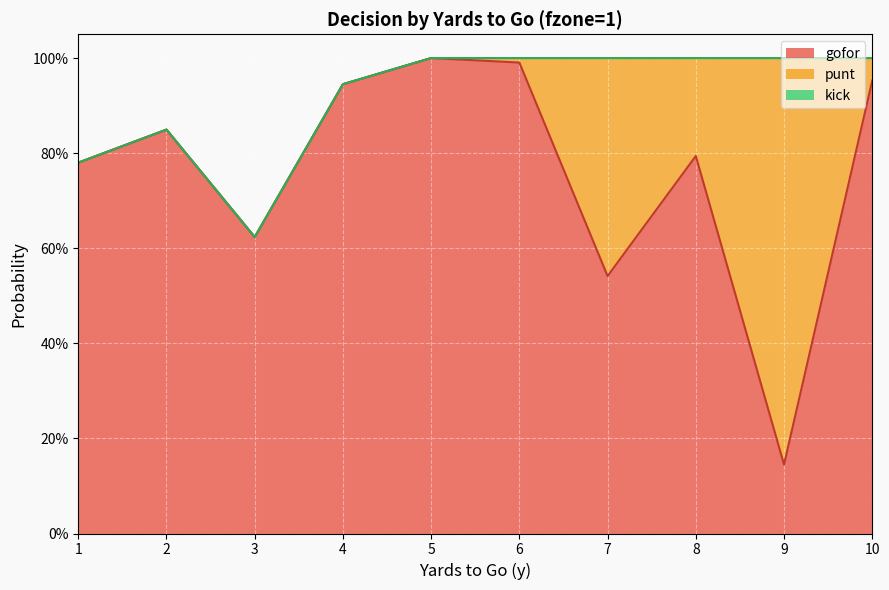

What is the difference between the punt values at 3 and 8?

0.2